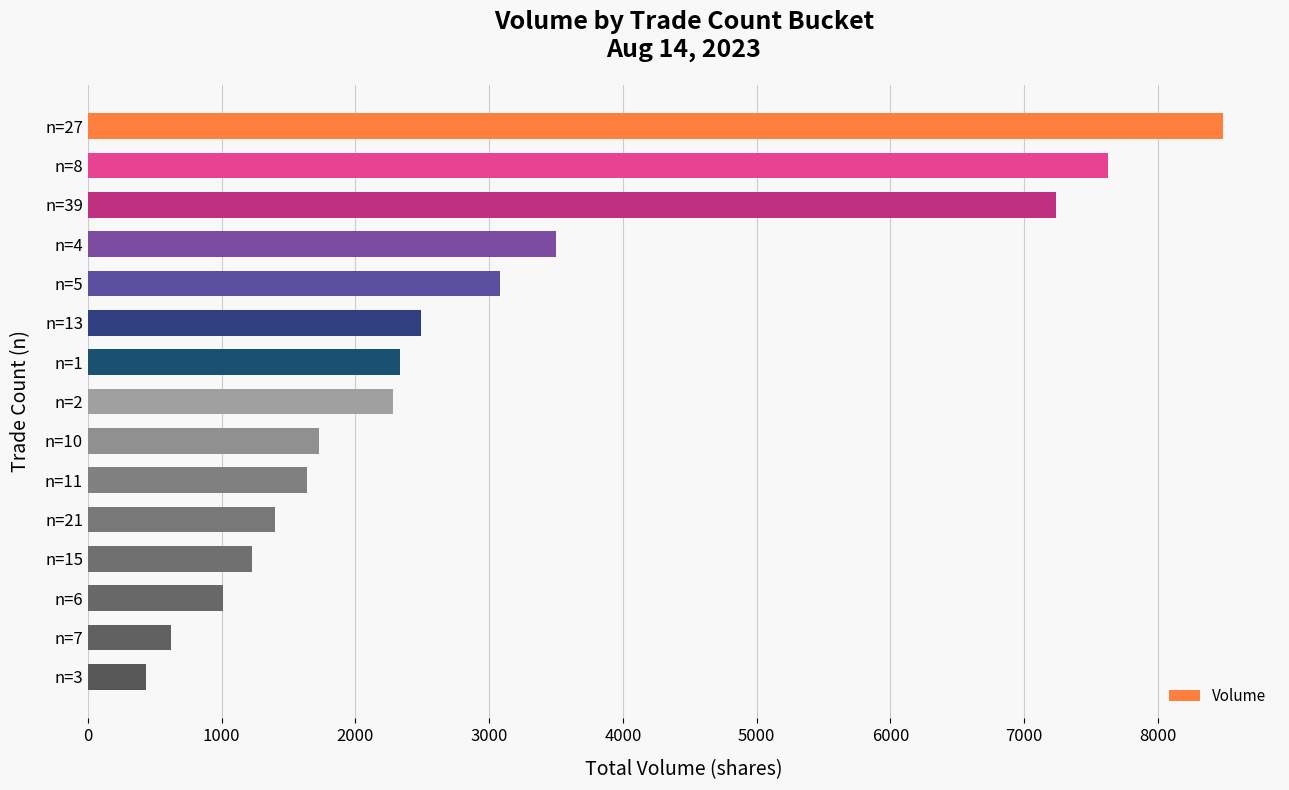

Which has a higher value, n=2 or n=27?

n=27